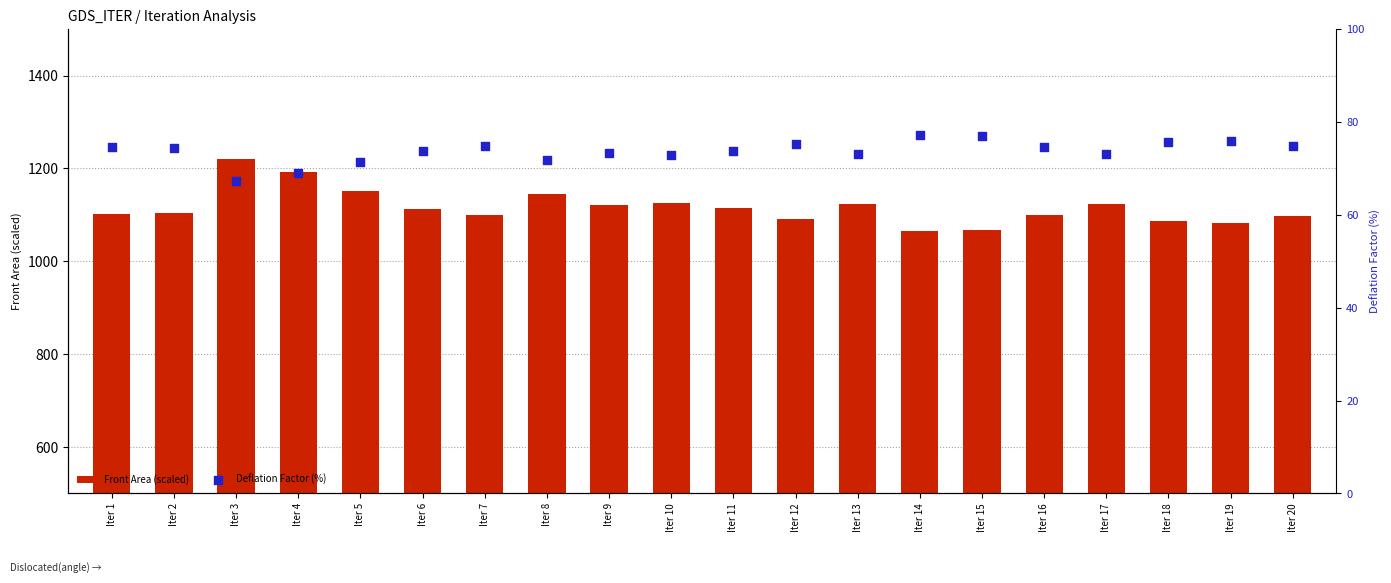

At how many categories does at least one series exceed 595?

20